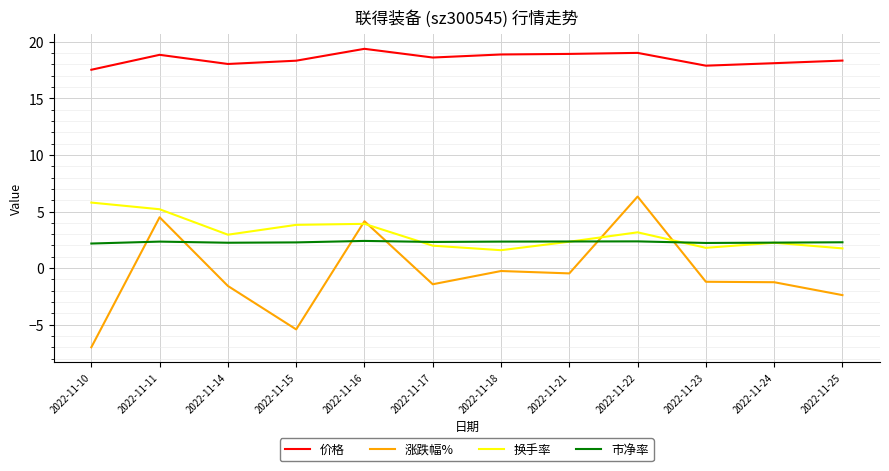

Which series has the largest range (max minus min)?

涨跌幅%